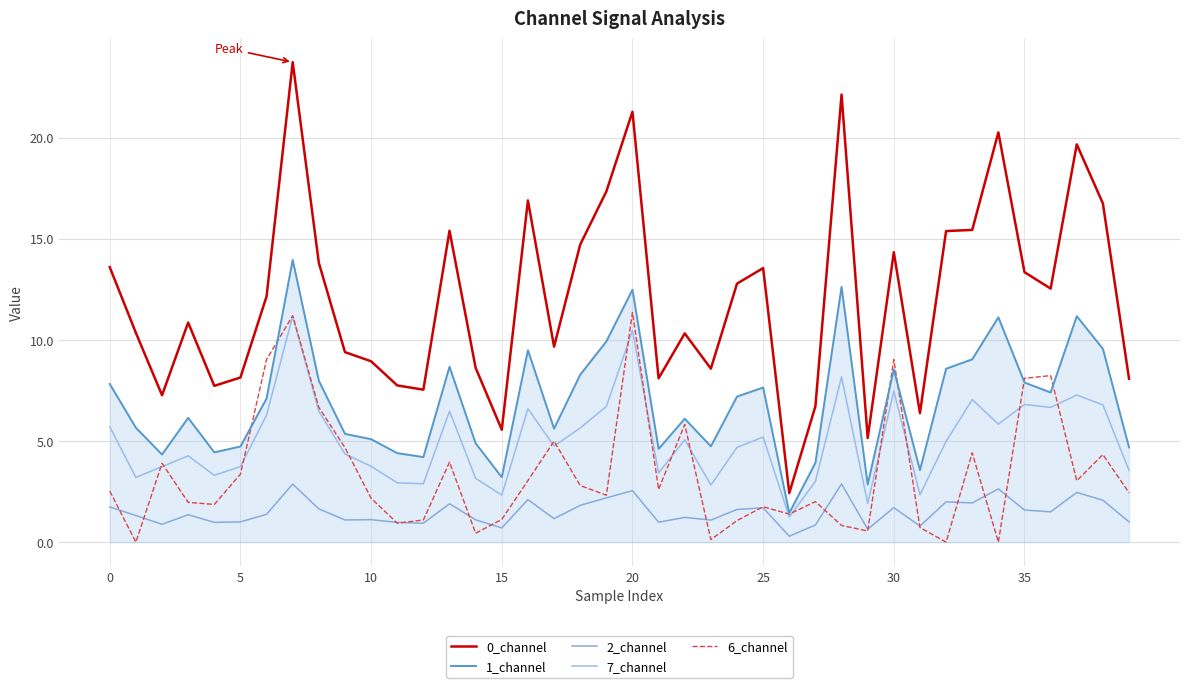

Does the chart have visible grid lines?

Yes